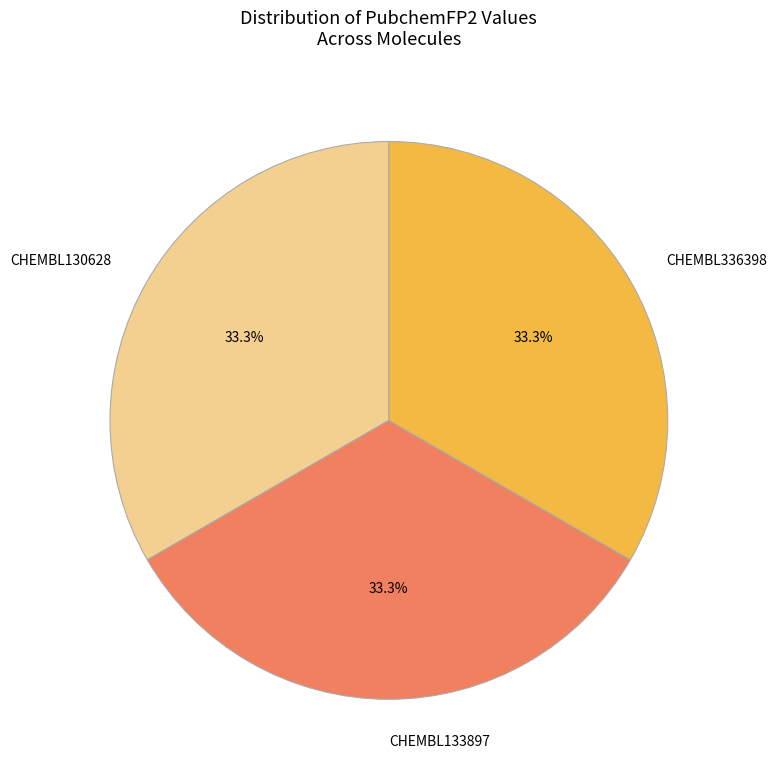

What is the ratio of the value at CHEMBL133897 to the value at CHEMBL336398?

1.0